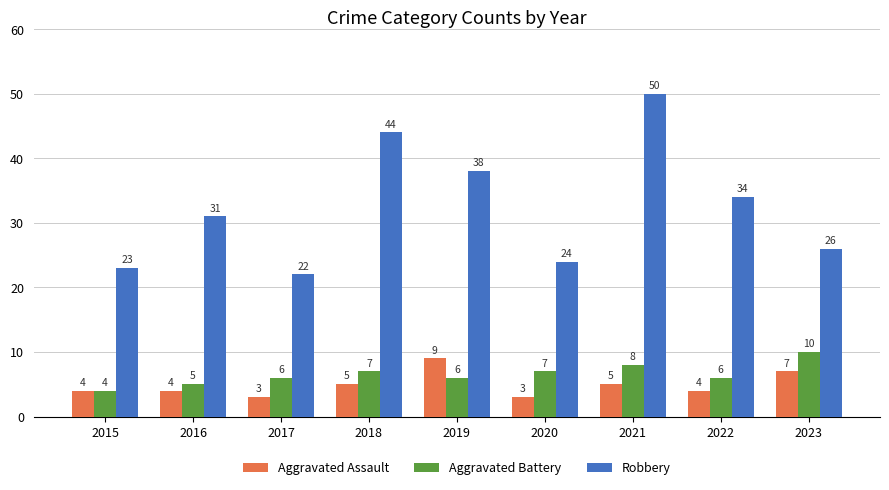

What is the difference between the highest and lowest values at 2019?

32